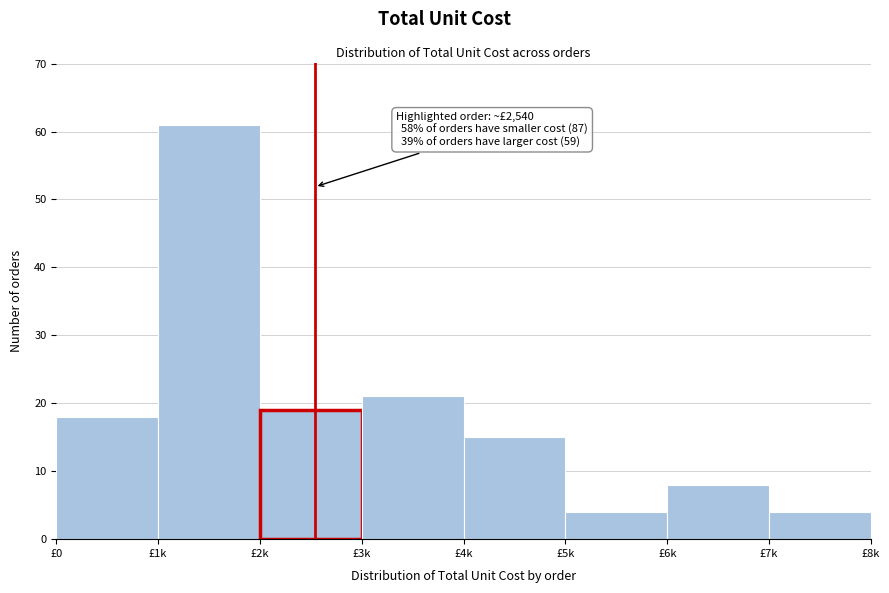

Reading right to left, list all the values displayed in this chart.

£7k=4	£6k=8	£5k=4	£4k=15	£3k=21	£2k=19	£1k=61	£0=18